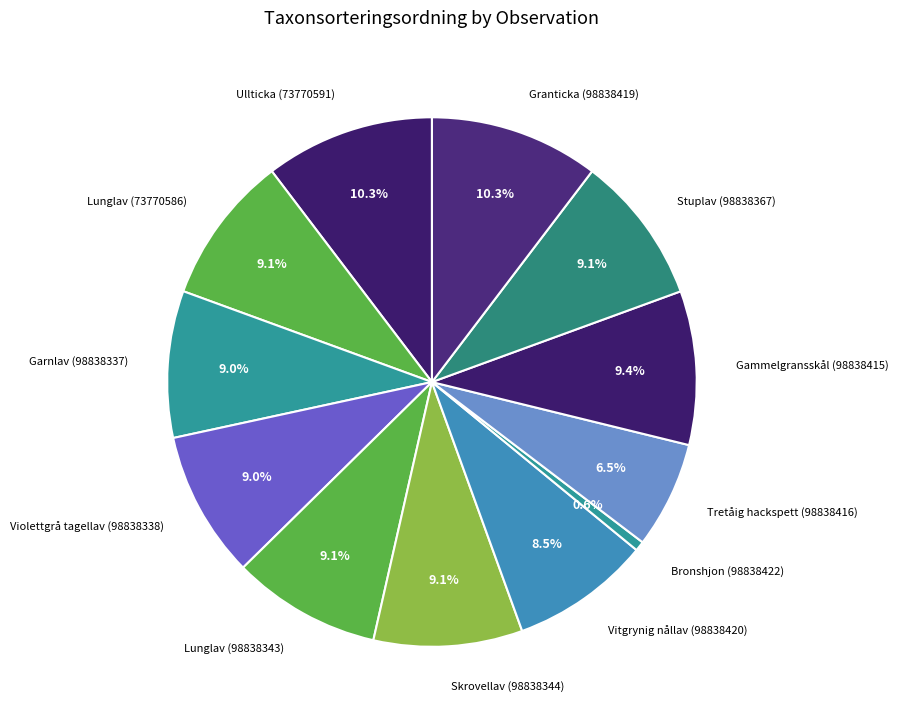

Does Tretåig hackspett (98838416) represent more than half of the total?

No